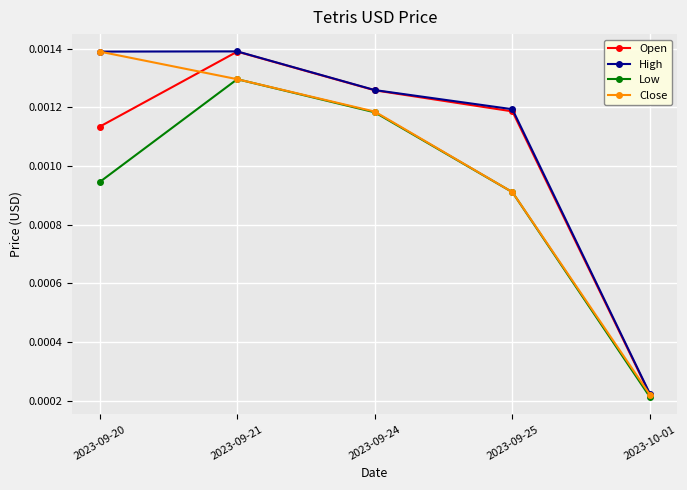

True or false: Close has more than 1 points higher than both neighbors.

False